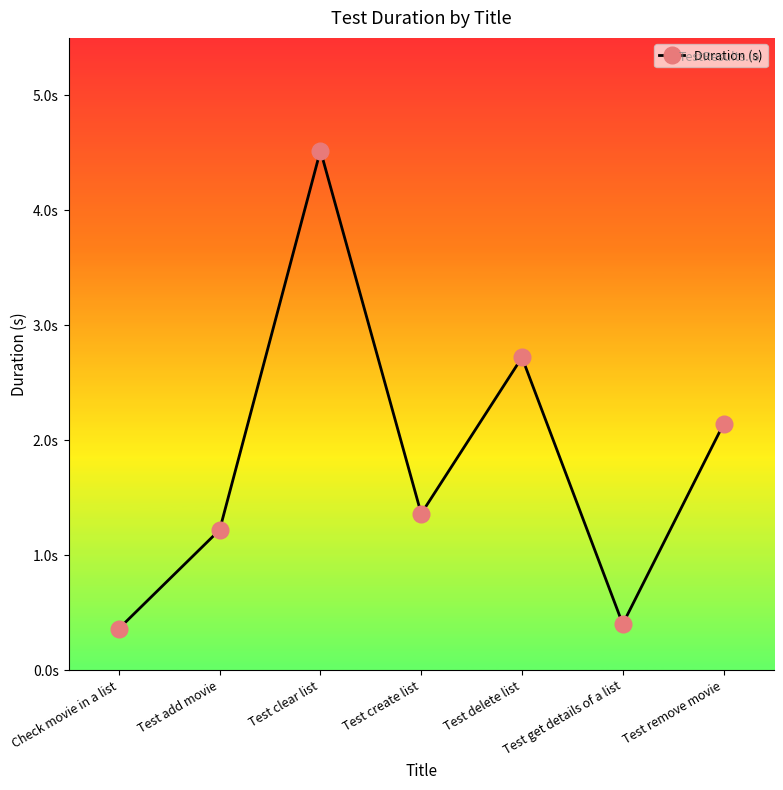

Reading left to right, what are all the values shown in this chart?

Check movie in a list=0.4	Test add movie=1.2	Test clear list=4.5	Test create list=1.4	Test delete list=2.7	Test get details of a list=0.4	Test remove movie=2.1